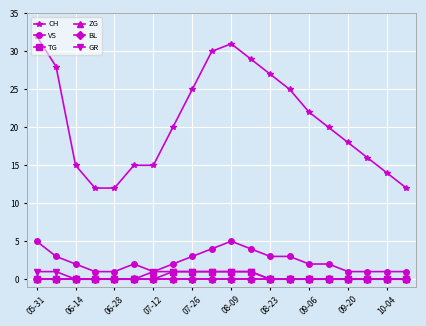

Does the chart have visible grid lines?

Yes